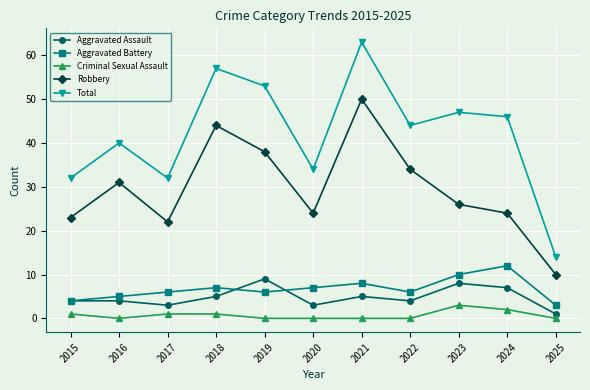

How many lines are shown in the chart?

5